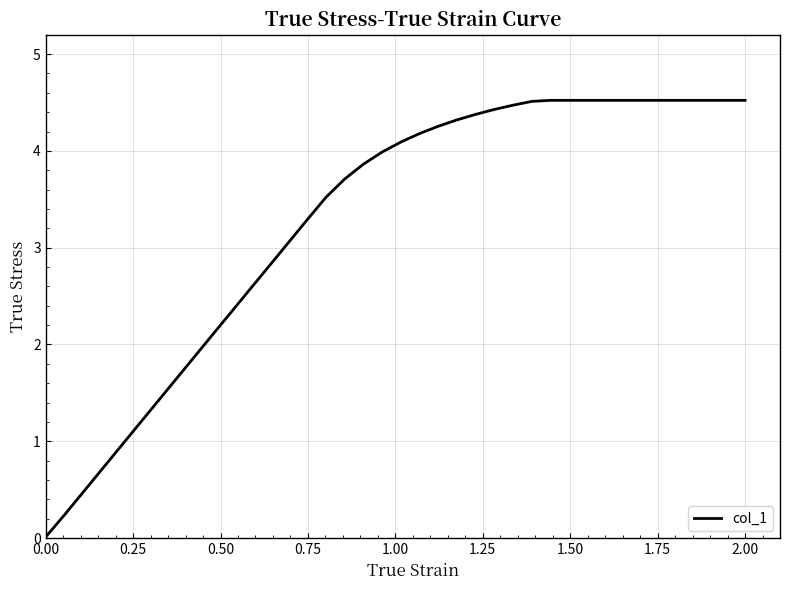

What is the maximum value shown in the chart?

4.5